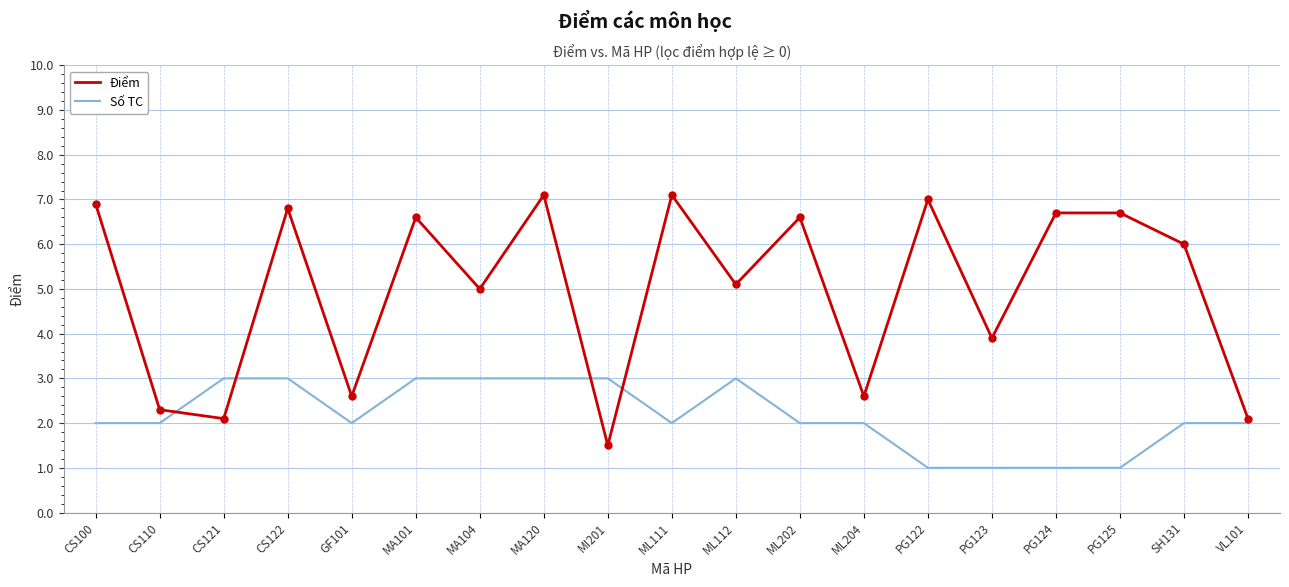

Which series has the largest range (max minus min)?

Điểm